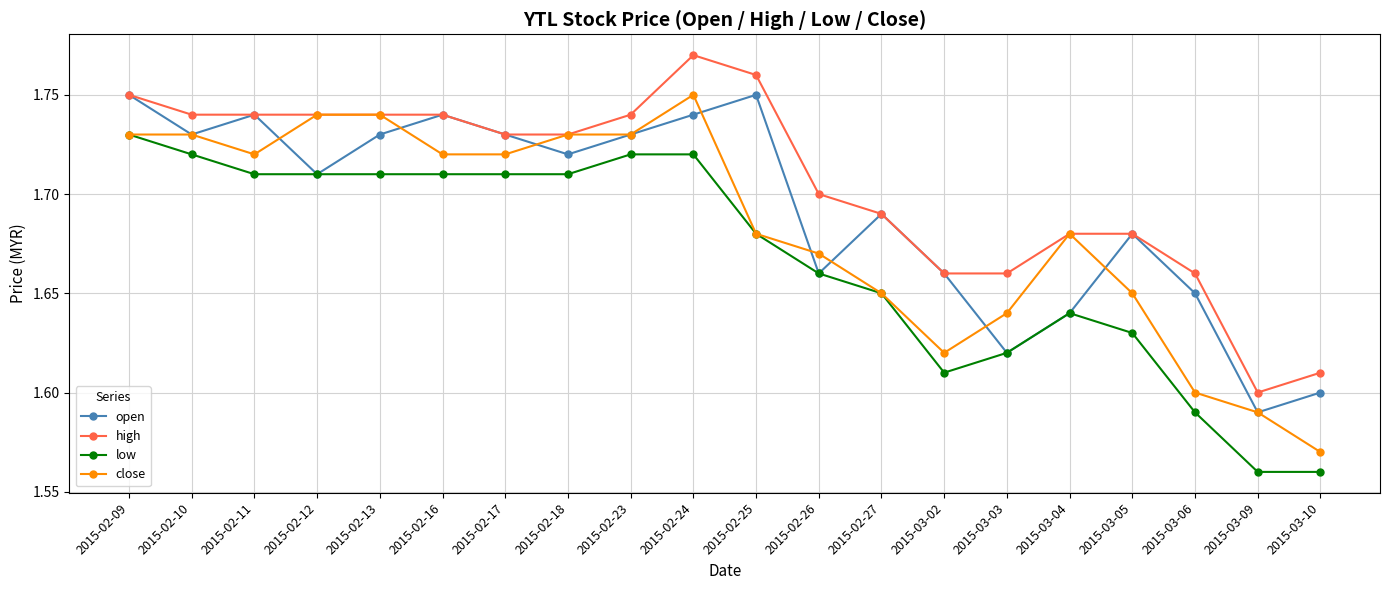

Which category has the lowest value in the high series?

2015-03-09